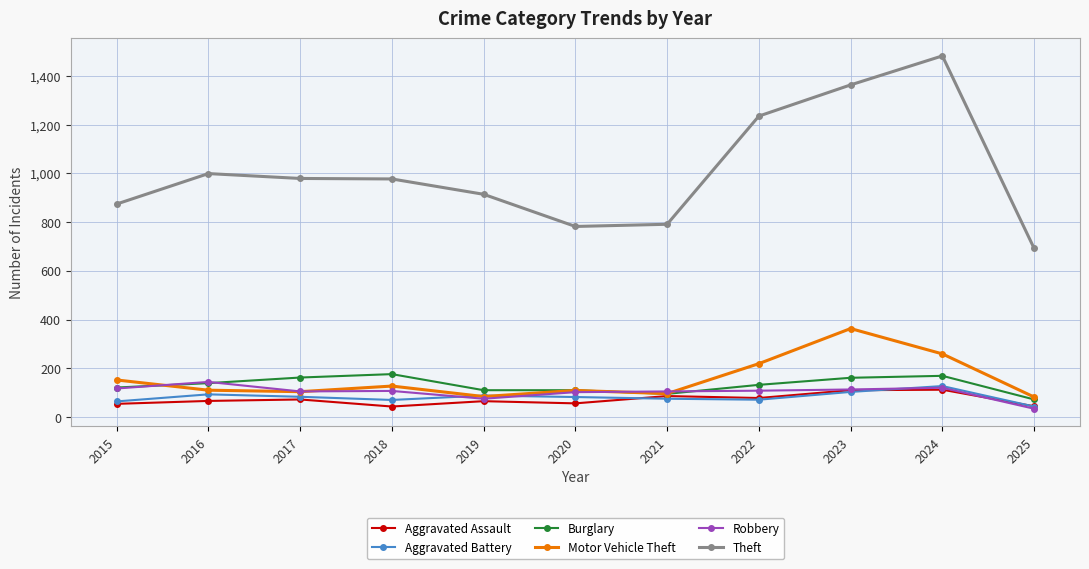

True or false: Motor Vehicle Theft has a value of 104 at 2017.

True